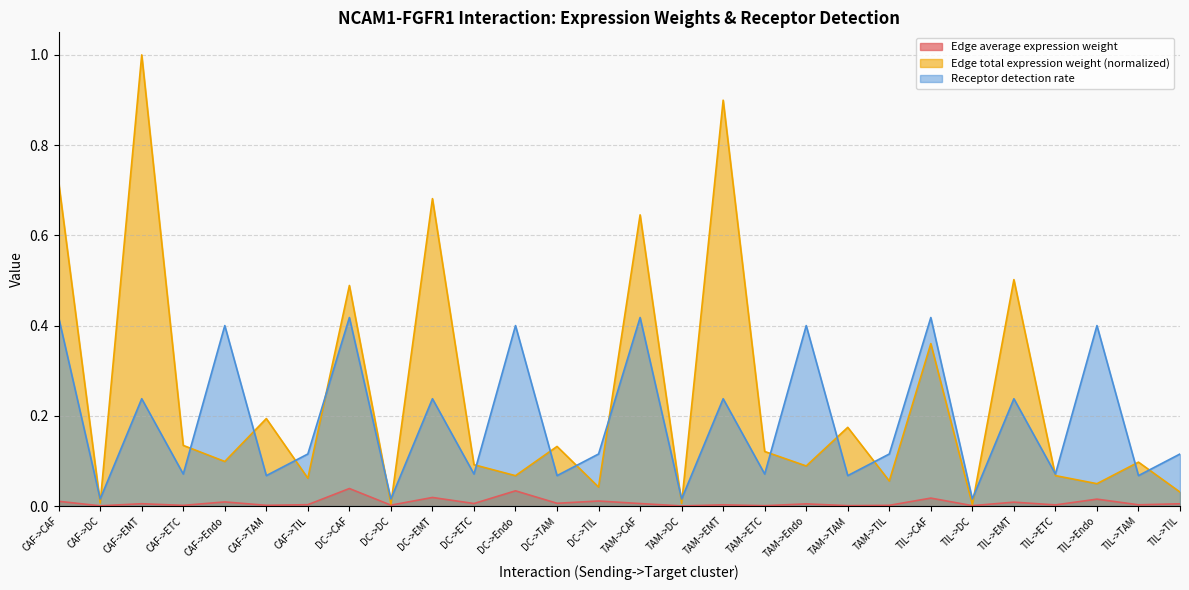

Reading left to right, transcribe all the data shown in this chart.

Edge average expression weight: CAF->CAF=0.0	CAF->DC=0.0	CAF->EMT=0.0	CAF->ETC=0.0	CAF->Endo=0.0	CAF->TAM=0.0	CAF->TIL=0.0	DC->CAF=0.0	DC->DC=0.0	DC->EMT=0.0	DC->ETC=0.0	DC->Endo=0.0	DC->TAM=0.0	DC->TIL=0.0	TAM->CAF=0.0	TAM->DC=0.0	TAM->EMT=0.0	TAM->ETC=0.0	TAM->Endo=0.0	TAM->TAM=0.0	TAM->TIL=0.0	TIL->CAF=0.0	TIL->DC=0.0	TIL->EMT=0.0	TIL->ETC=0.0	TIL->Endo=0.0	TIL->TAM=0.0	TIL->TIL=0.0
Edge total expression weight: CAF->CAF=0.7	CAF->DC=0.0	CAF->EMT=1.0	CAF->ETC=0.1	CAF->Endo=0.1	CAF->TAM=0.2	CAF->TIL=0.1	DC->CAF=0.5	DC->DC=0.0	DC->EMT=0.7	DC->ETC=0.1	DC->Endo=0.1	DC->TAM=0.1	DC->TIL=0.0	TAM->CAF=0.6	TAM->DC=0.0	TAM->EMT=0.9	TAM->ETC=0.1	TAM->Endo=0.1	TAM->TAM=0.2	TAM->TIL=0.1	TIL->CAF=0.4	TIL->DC=0.0	TIL->EMT=0.5	TIL->ETC=0.1	TIL->Endo=0.0	TIL->TAM=0.1	TIL->TIL=0.0
Receptor detection rate: CAF->CAF=0.4	CAF->DC=0.0	CAF->EMT=0.2	CAF->ETC=0.1	CAF->Endo=0.4	CAF->TAM=0.1	CAF->TIL=0.1	DC->CAF=0.4	DC->DC=0.0	DC->EMT=0.2	DC->ETC=0.1	DC->Endo=0.4	DC->TAM=0.1	DC->TIL=0.1	TAM->CAF=0.4	TAM->DC=0.0	TAM->EMT=0.2	TAM->ETC=0.1	TAM->Endo=0.4	TAM->TAM=0.1	TAM->TIL=0.1	TIL->CAF=0.4	TIL->DC=0.0	TIL->EMT=0.2	TIL->ETC=0.1	TIL->Endo=0.4	TIL->TAM=0.1	TIL->TIL=0.1